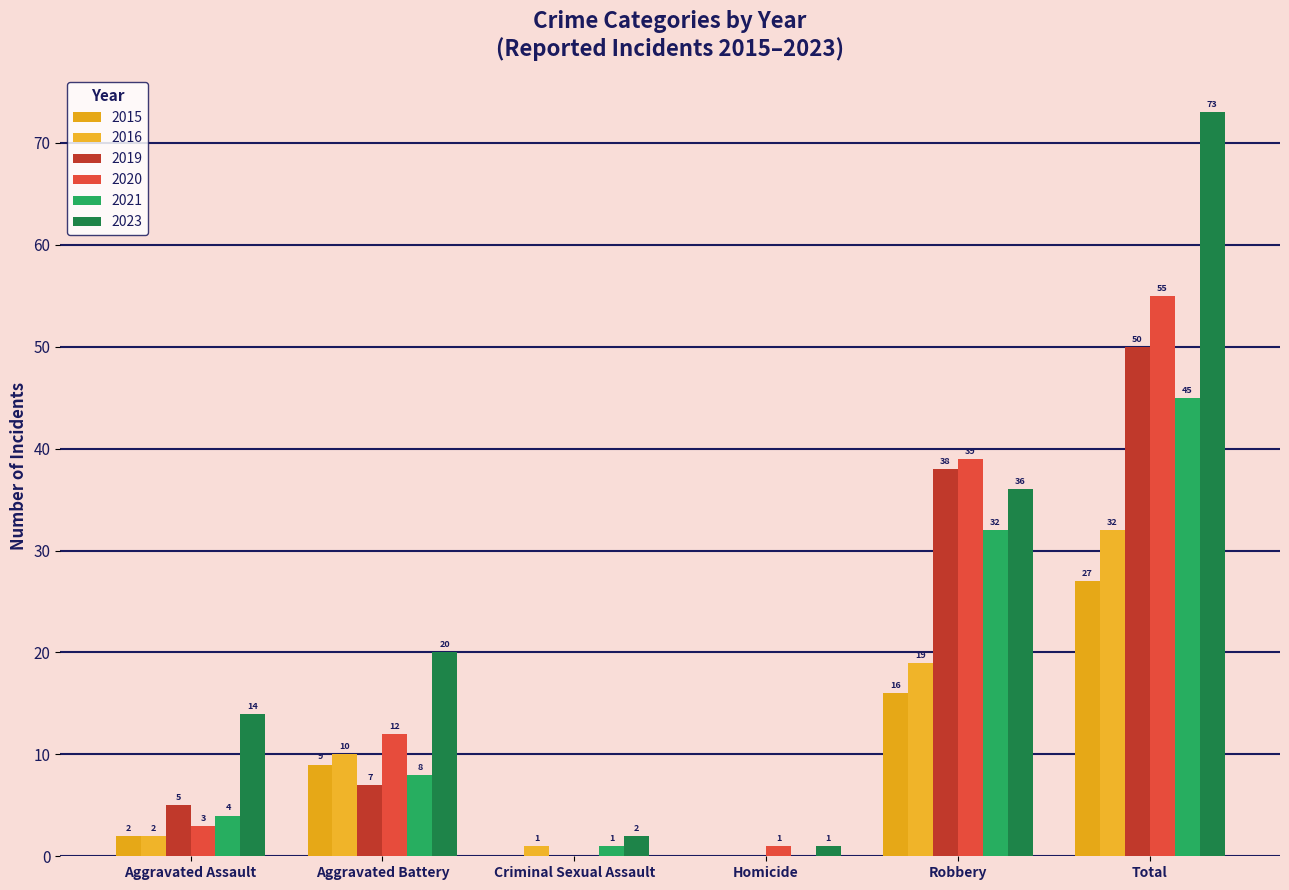

How many positive values does the 2019 series have?

4